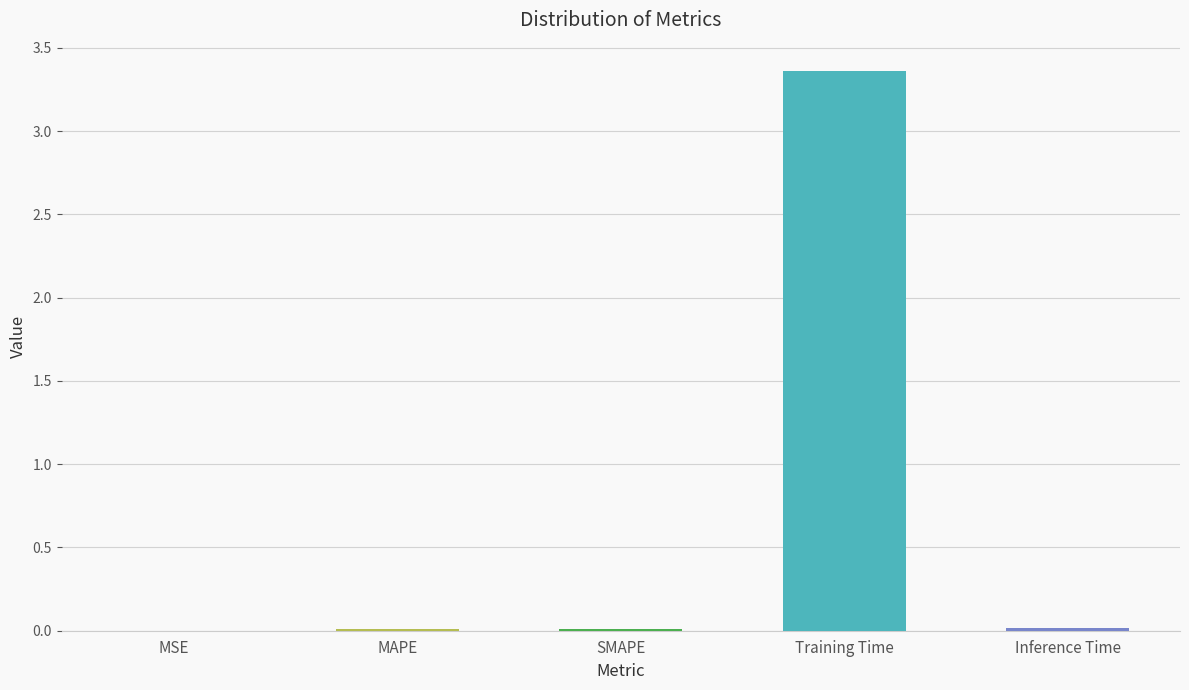

Are the bars grouped side by side (vs. stacked)?

No